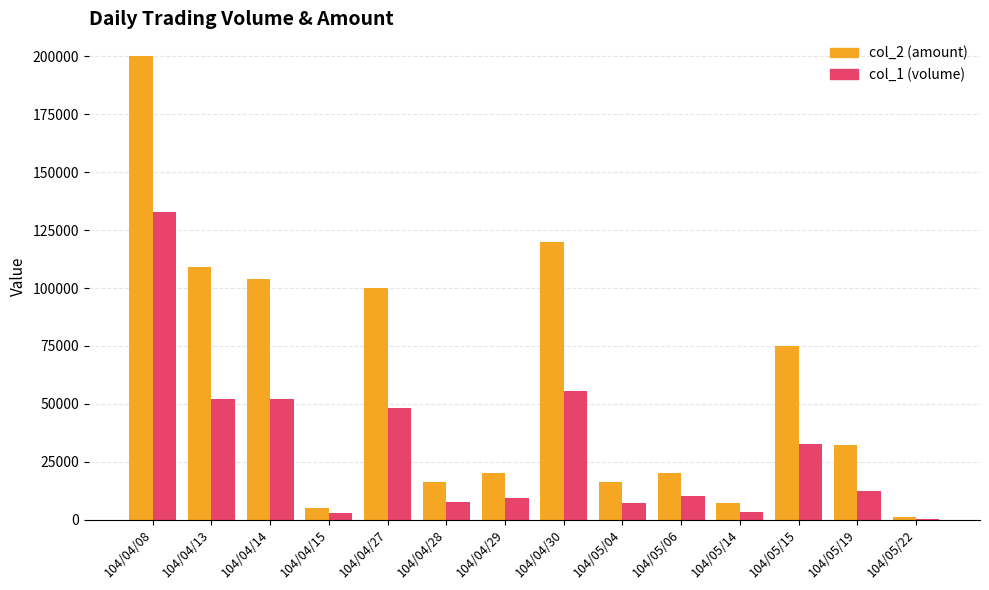

The value of col_2 (amount) at 104/05/15 is 102672. True or false?

False